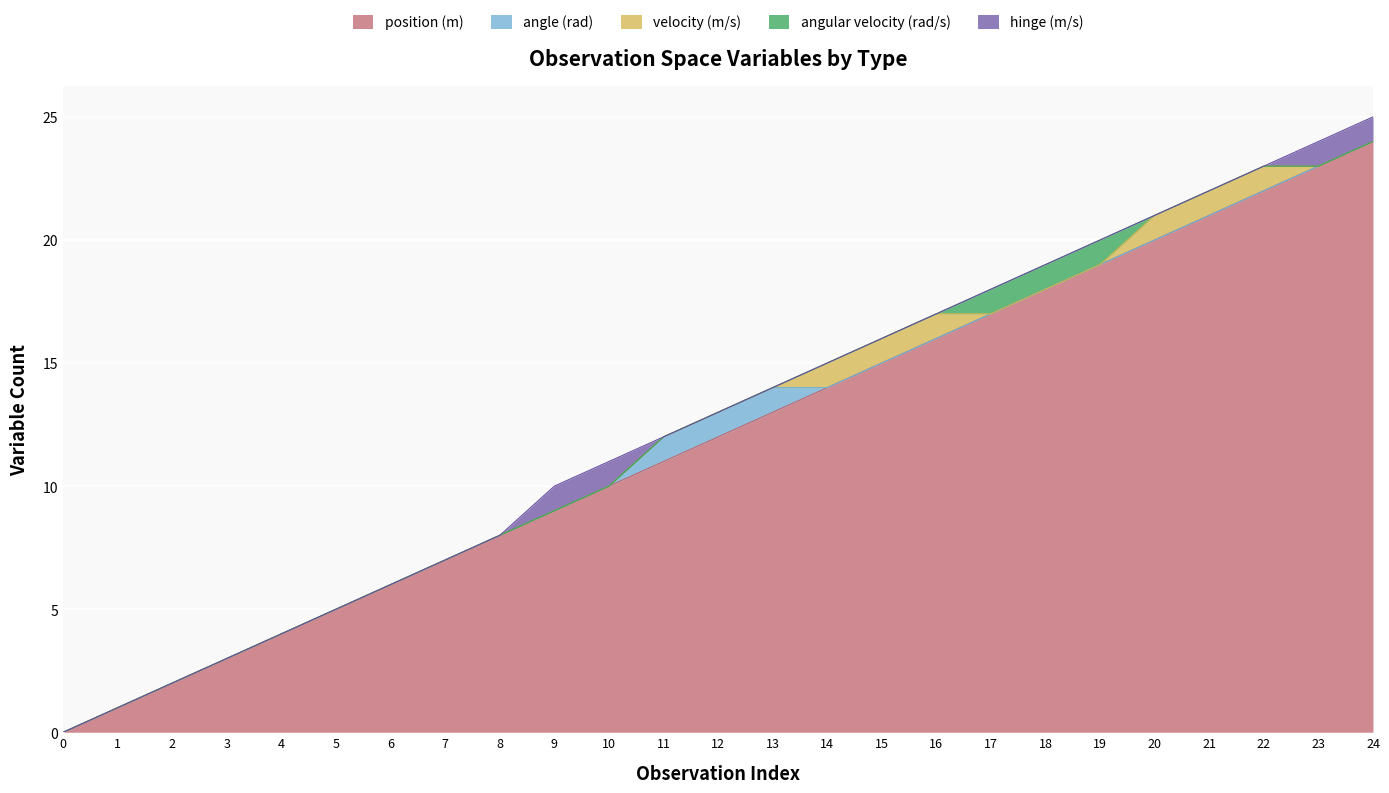

Reading left to right, extract all data points from this chart.

position (m): 0=0	1=1	2=2	3=3	4=4	5=5	6=6	7=7	8=8	9=9	10=10	11=11	12=12	13=13	14=14	15=15	16=16	17=17	18=18	19=19	20=20	21=21	22=22	23=23	24=24
angle (rad): 0=0	1=0	2=0	3=0	4=0	5=0	6=0	7=0	8=0	9=0	10=0	11=1	12=1	13=1	14=0	15=0	16=0	17=0	18=0	19=0	20=0	21=0	22=0	23=0	24=0
velocity (m/s): 0=0	1=0	2=0	3=0	4=0	5=0	6=0	7=0	8=0	9=0	10=0	11=0	12=0	13=0	14=1	15=1	16=1	17=0	18=0	19=0	20=1	21=1	22=1	23=0	24=0
angular velocity (rad/s): 0=0	1=0	2=0	3=0	4=0	5=0	6=0	7=0	8=0	9=0	10=0	11=0	12=0	13=0	14=0	15=0	16=0	17=1	18=1	19=1	20=0	21=0	22=0	23=0	24=0
hinge (m/s): 0=0	1=0	2=0	3=0	4=0	5=0	6=0	7=0	8=0	9=1	10=1	11=0	12=0	13=0	14=0	15=0	16=0	17=0	18=0	19=0	20=0	21=0	22=0	23=1	24=1